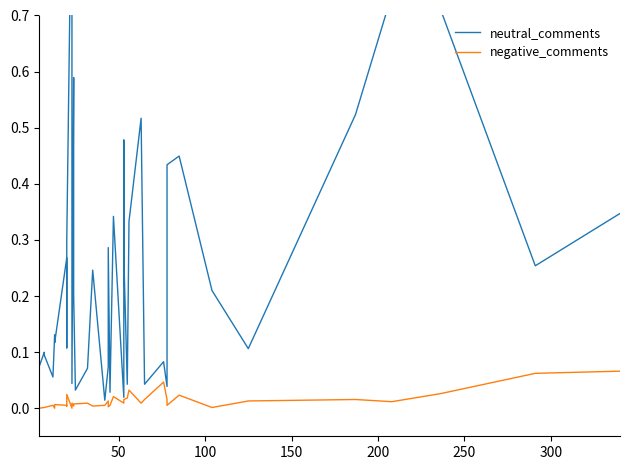

True or false: neutral_comments and negative_comments cross at least once.

False